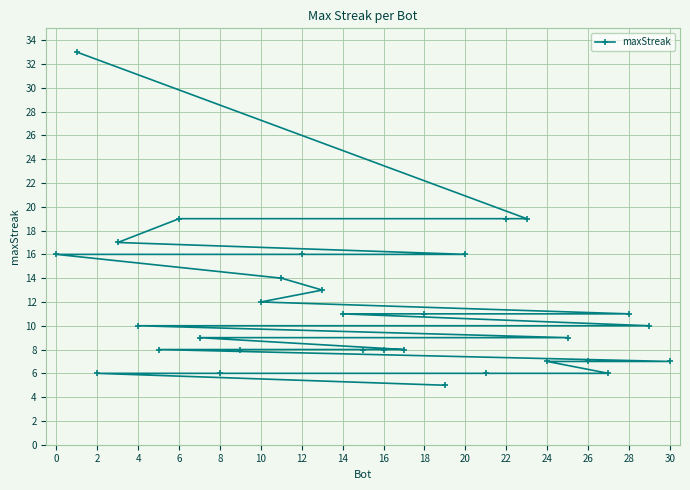

What is the smallest value displayed?

5